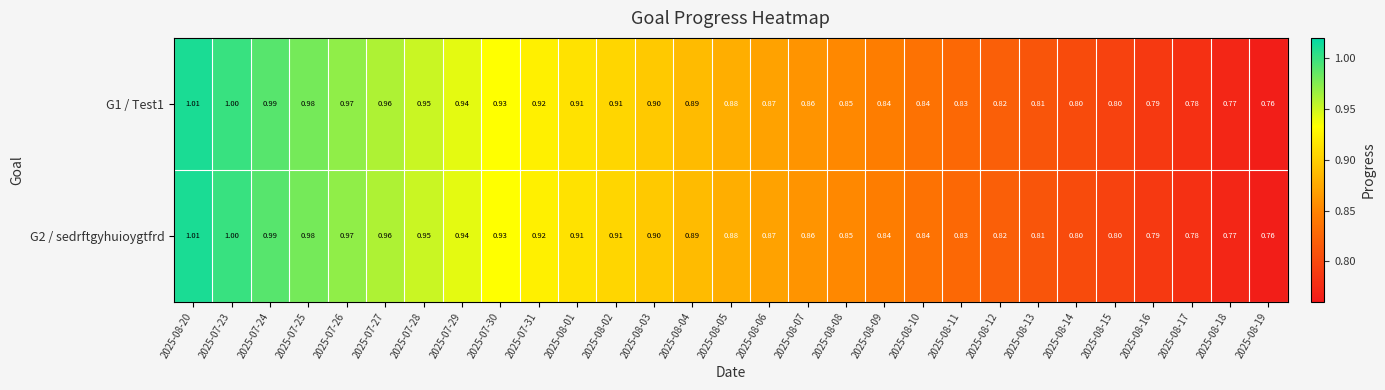

Is the value of G2 / sedrftgyhuioygtfrd at 2025-08-01 greater than the value of G1 / Test1 at 2025-07-30?

No